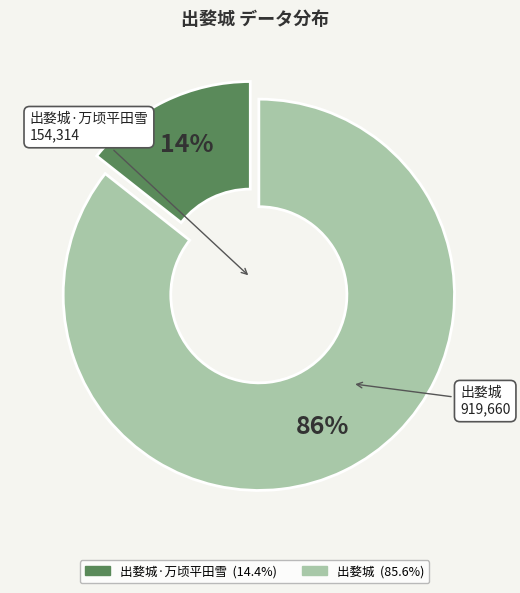

To the nearest percent, what is the average slice percentage?

50%